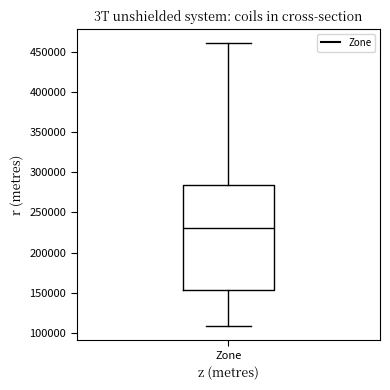

Read this box plot against the y-axis: the position of the median line, the range covered by the box, and the ends of both whiskers. The values are not printed on the chart, so give them approximately, as read against the axis.

median 230000, box 155000 to 285000, whiskers 110000 to 460000